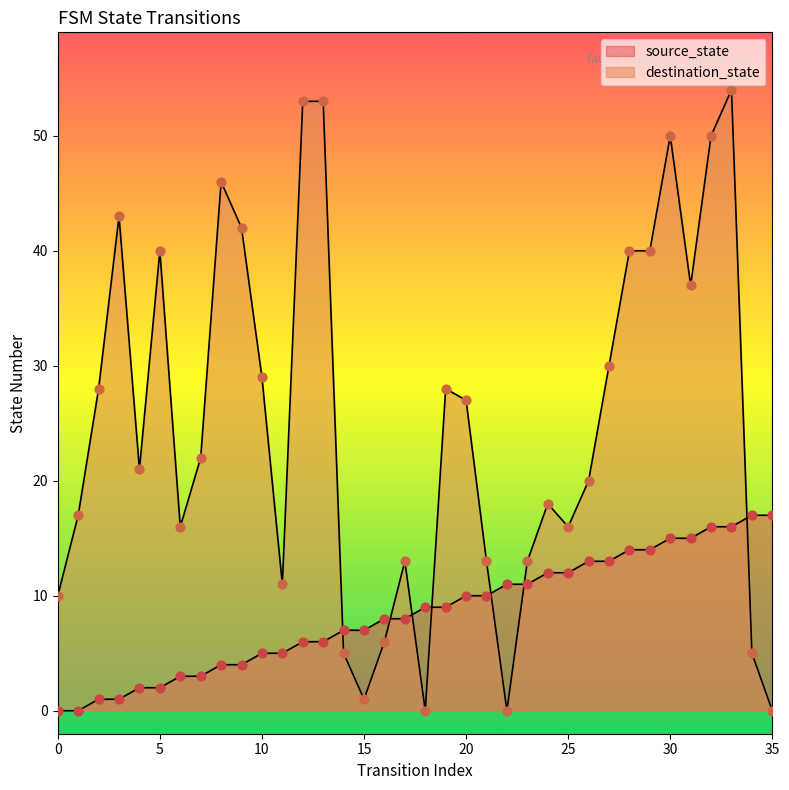

Is the value of destination_state at 7 greater than the value of source_state at 10?

Yes